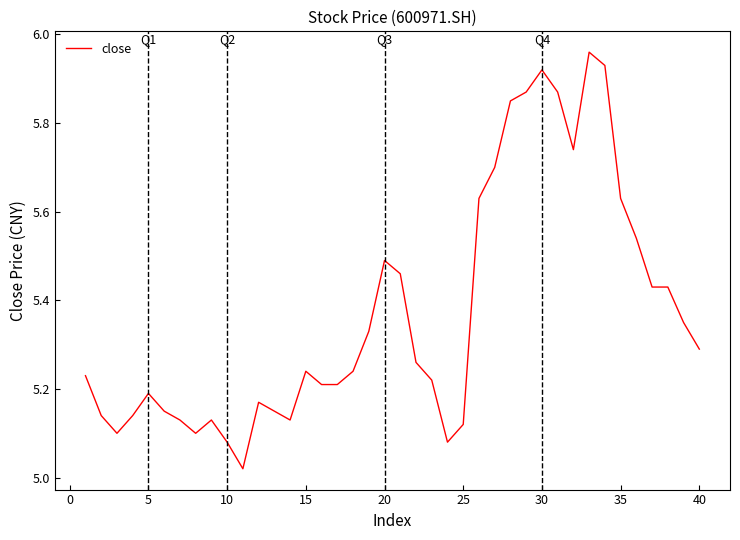

What is the difference between the maximum and minimum values?

0.9